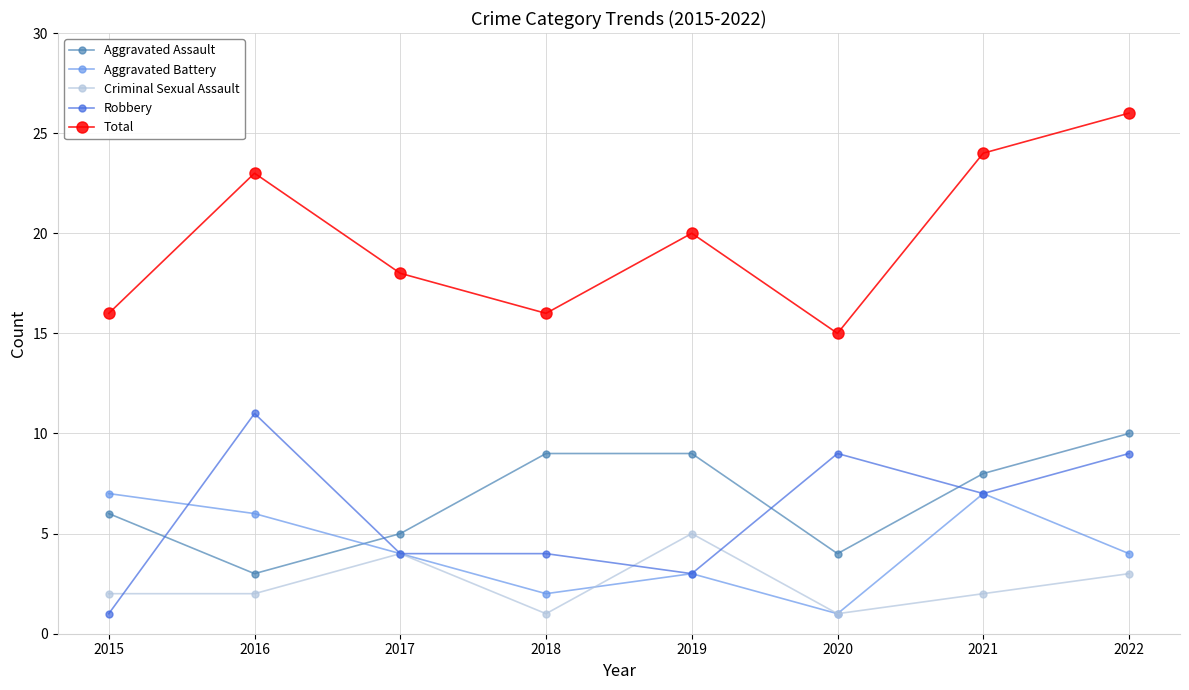

What is the spread (max minus min) of values at 2022?

23